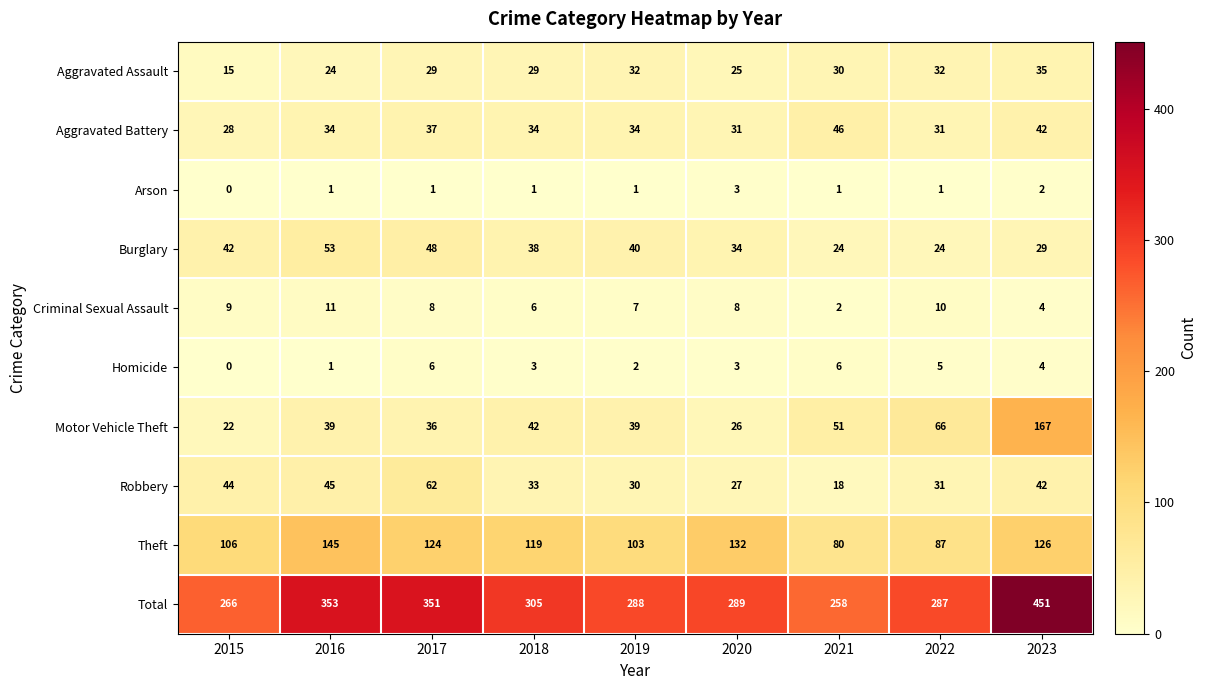

Read the Robbery value at 2020, to the nearest 5.

25